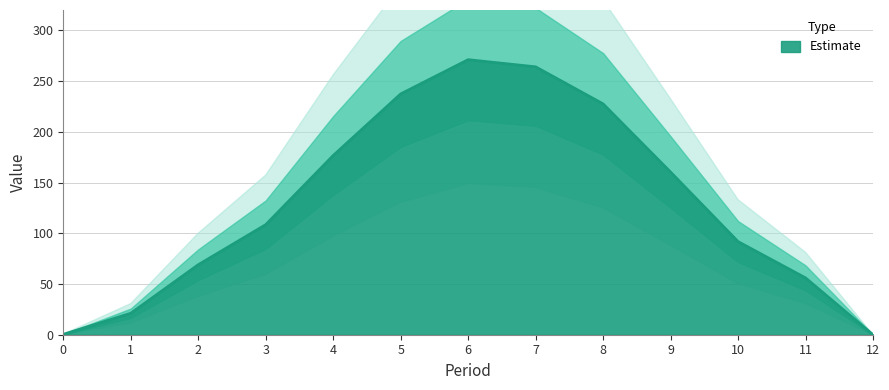

Reading left to right, extract all data points from this chart.

0.4	21.1	69.0	108.5	176.6	237.3	271.0	264.0	227.5	160.3	91.8	56.0	0.0